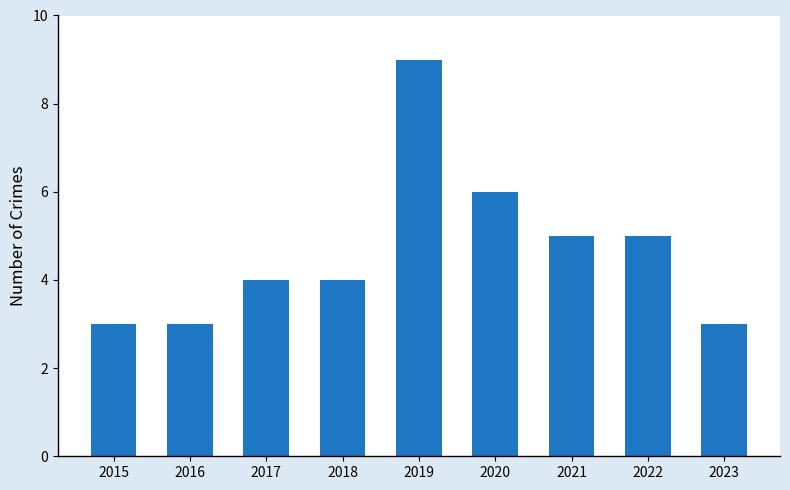

Are the bars horizontal?

No